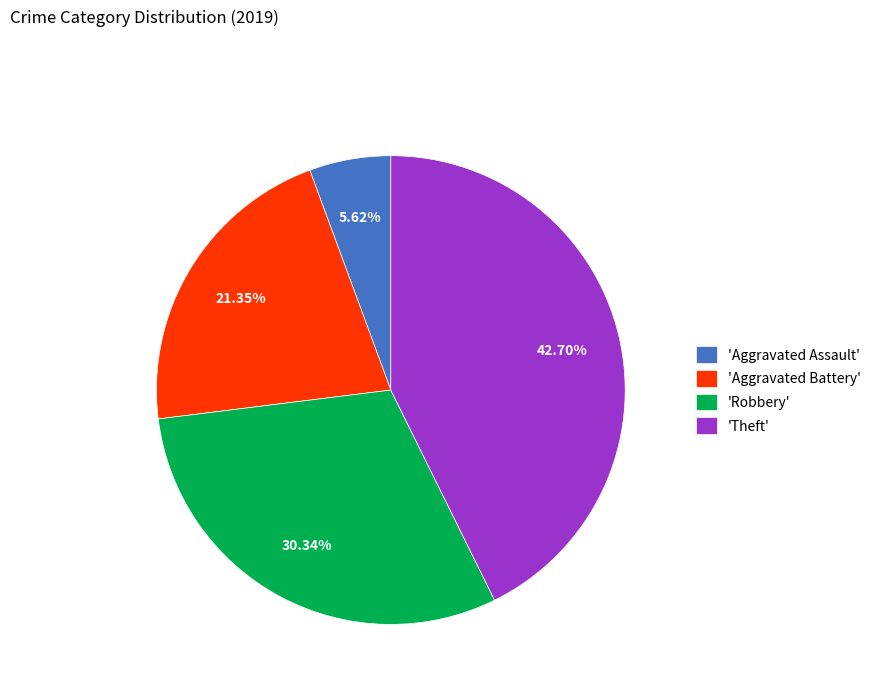

Which slice is the smallest?

'Aggravated Assault'